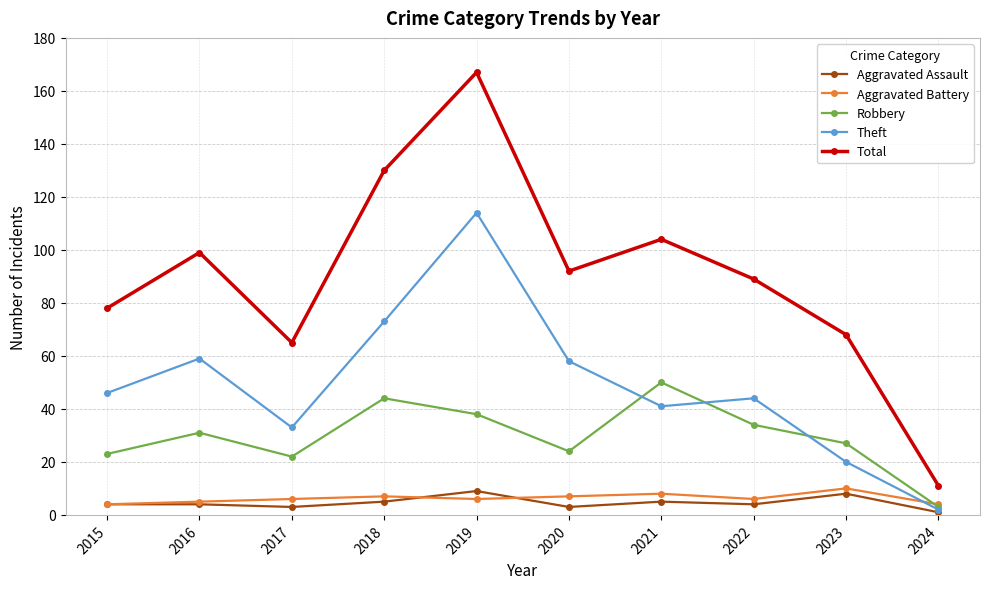

What is the approximate value of Robbery at 2023, to the nearest 5?

25